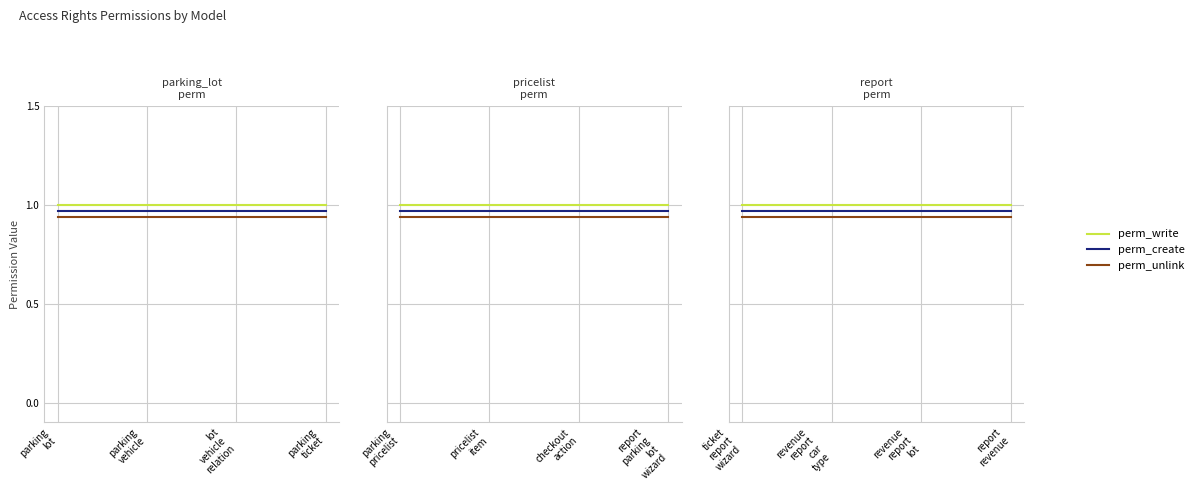

True or false: perm_unlink and perm_create intersect in this chart.

False